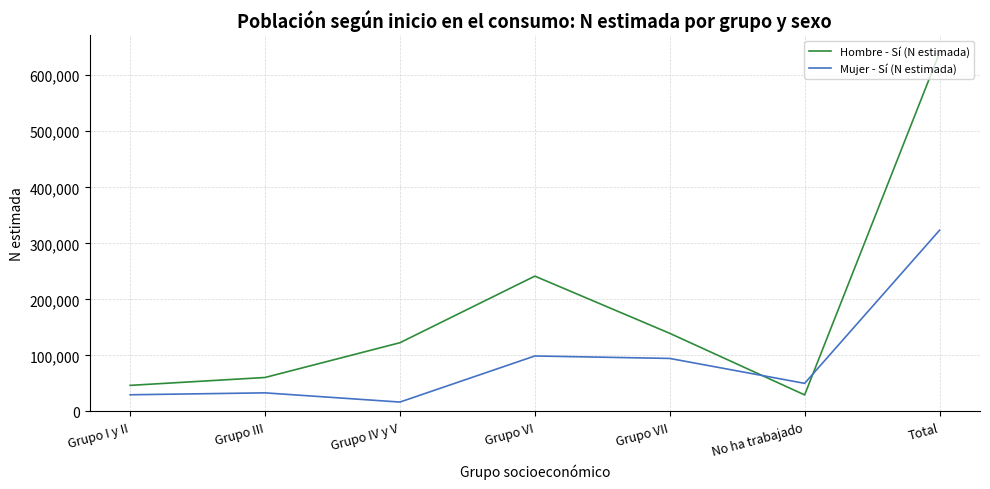

Reading right to left, what are all the values shown in this chart?

Hombre - Sí (N estimada): 640141	29503	139412	241502	122637	60578	46509
Mujer - Sí (N estimada): 323317	50116	94594	98986	16726	33164	29732